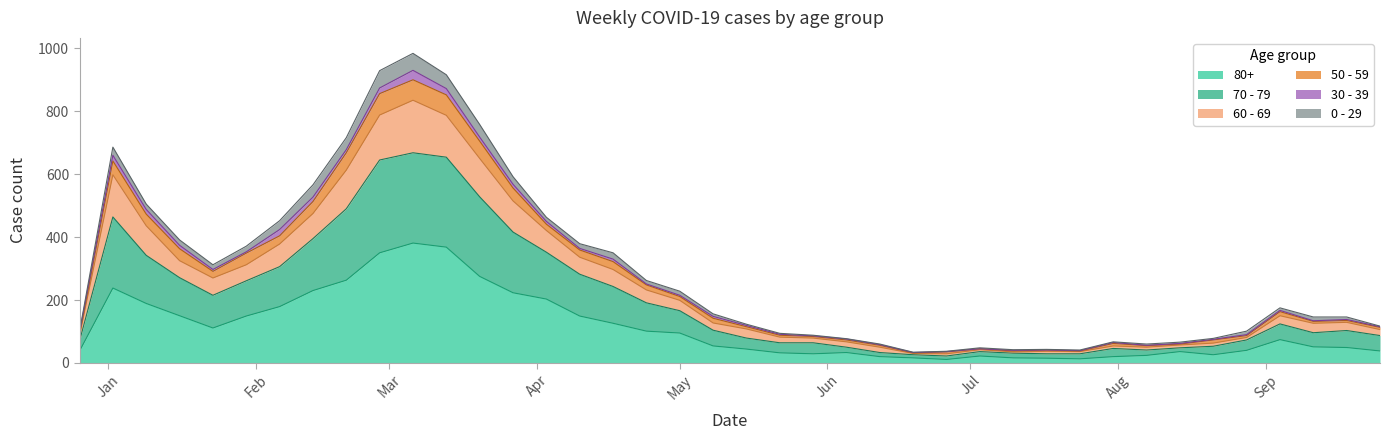

What are all the series names shown in the legend?

80+, 70 - 79, 60 - 69, 50 - 59, 30 - 39, 0 - 29